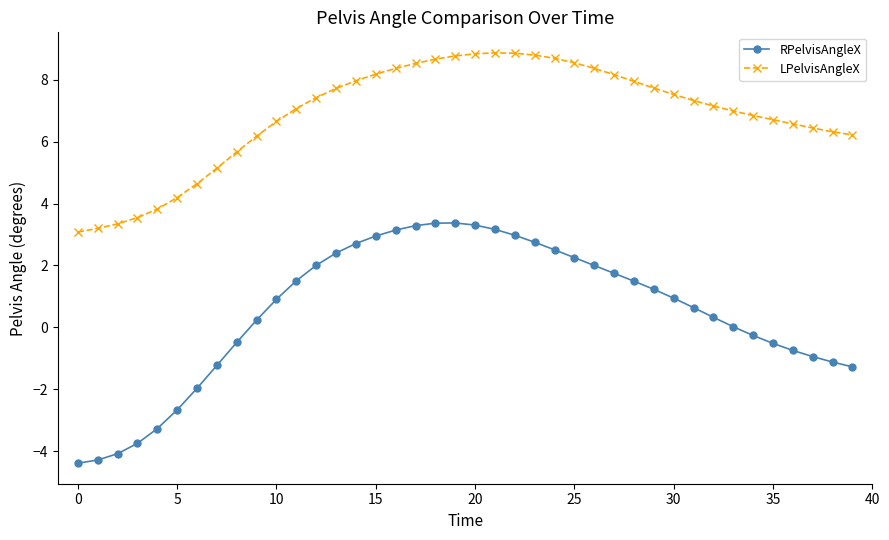

Which series has the widest spread of values?

RPelvisAngleX